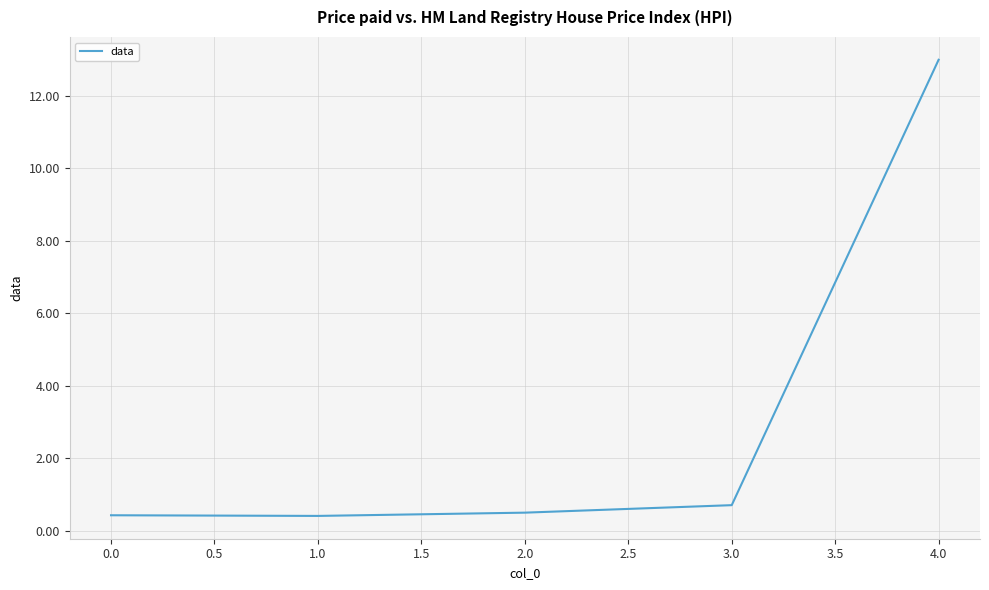

The chart shows a value of 0.7 at 3.0. True or false?

True